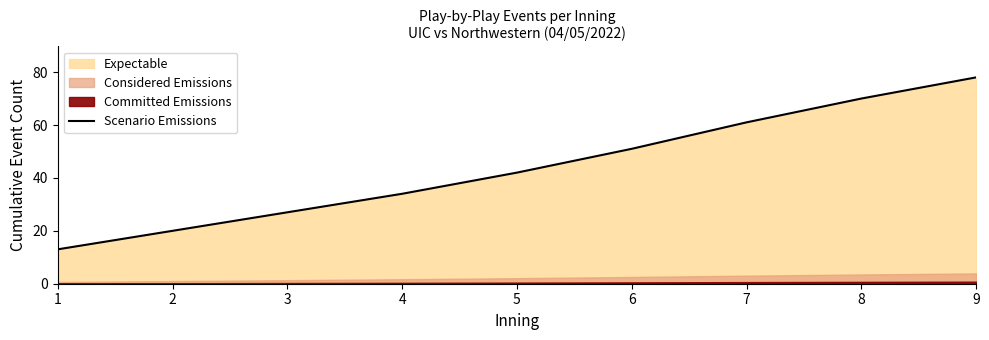

How many lines are shown in the chart?

1